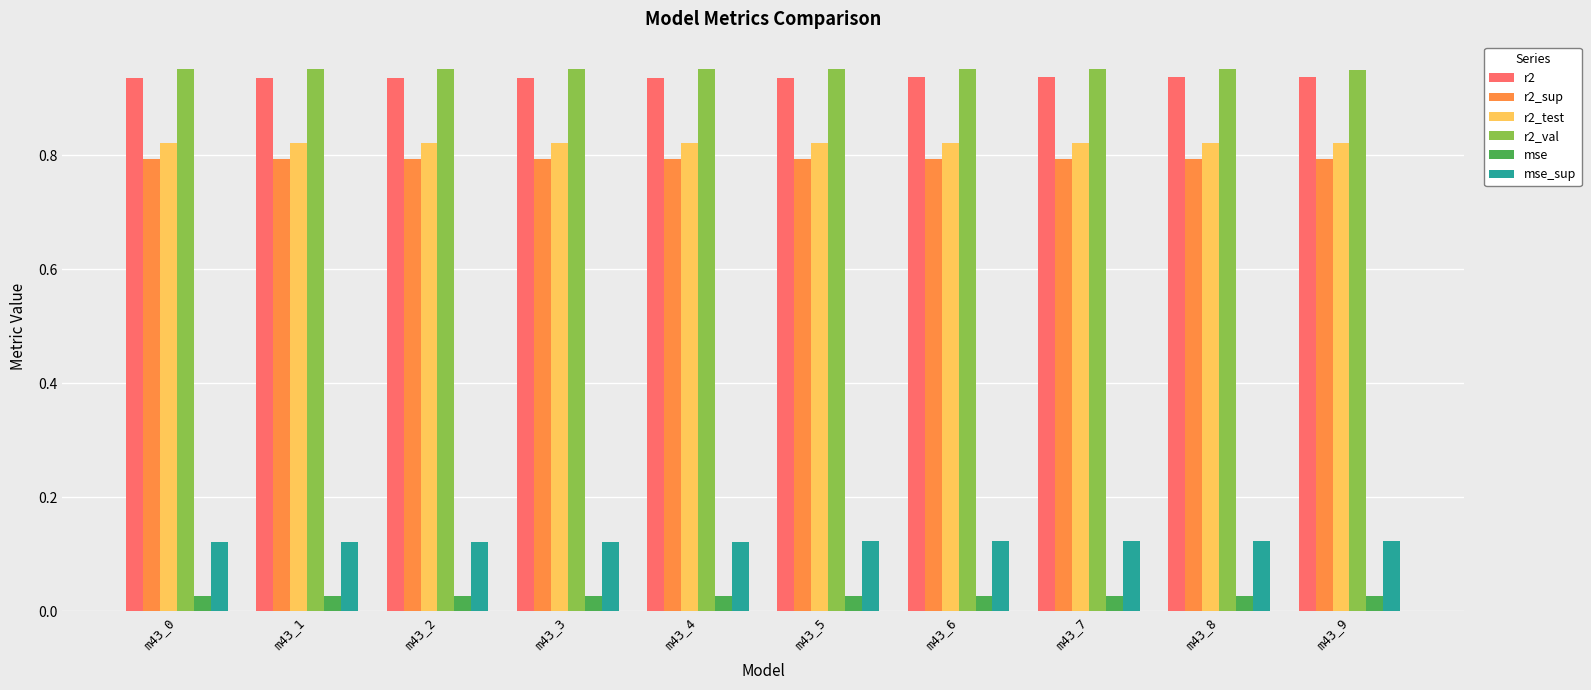

What is the sum of all r2_sup values?

7.9